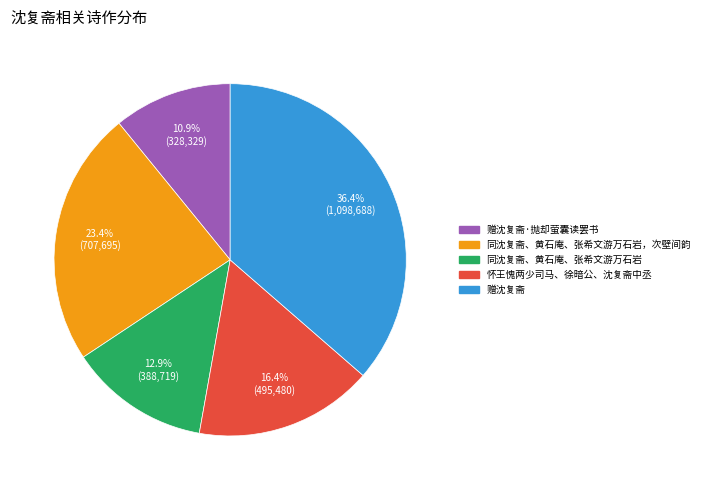

What is the smallest slice in the pie chart?

赠沈复斋·抛却萤囊读罢书